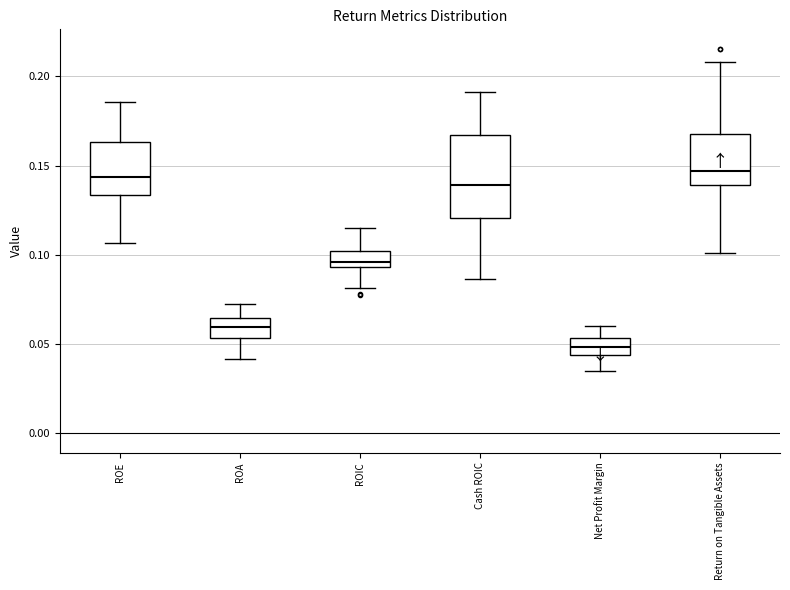

Which box's median line is the lowest?

Net Profit Margin